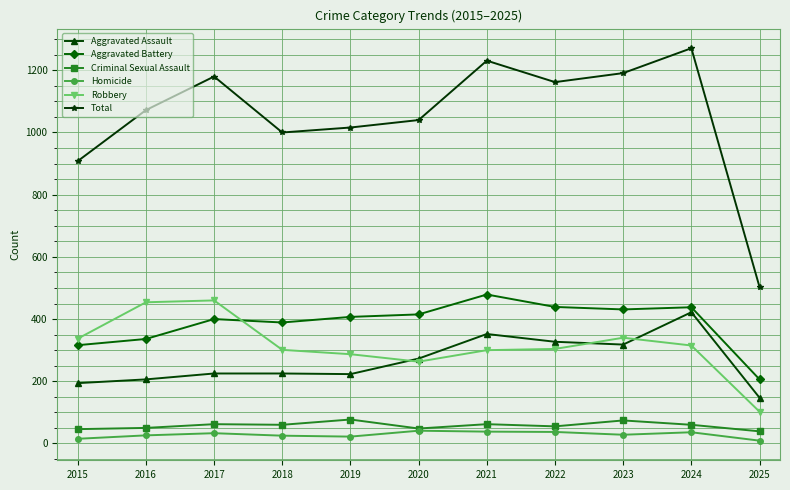

True or false: Aggravated Assault and Criminal Sexual Assault cross at least once.

False